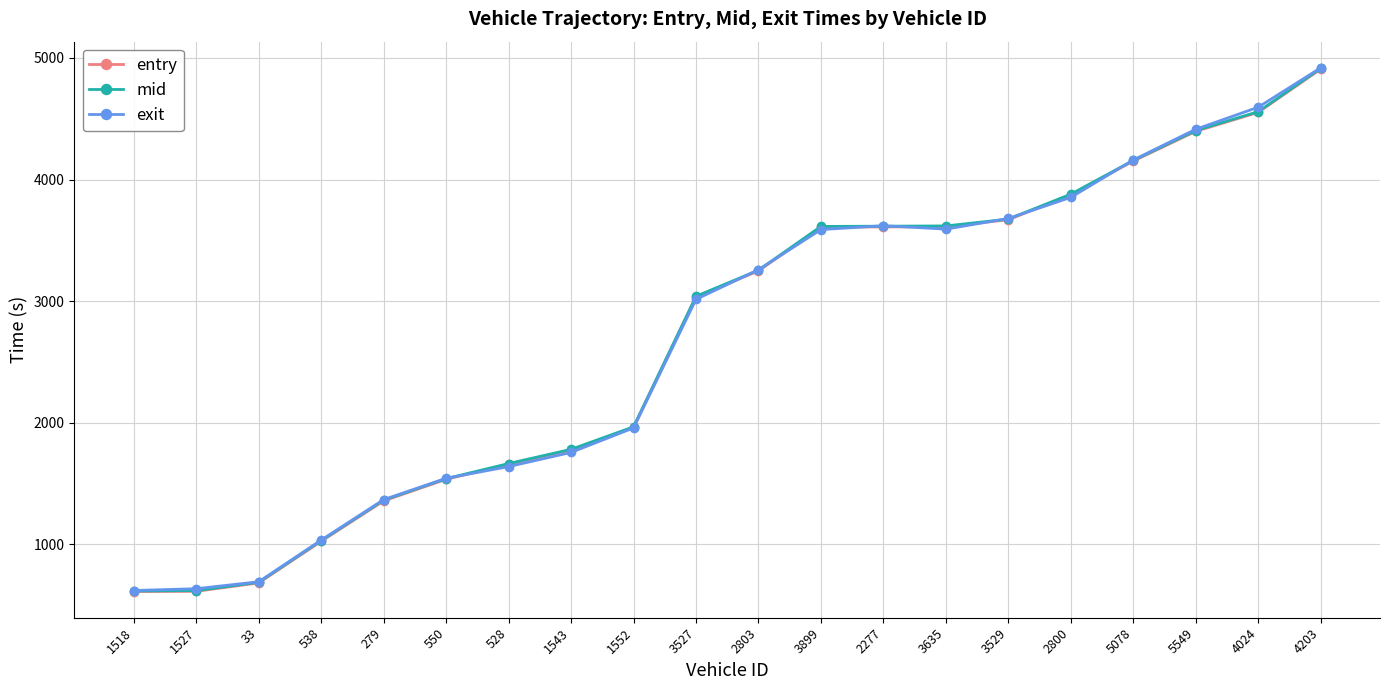

True or false: entry and mid intersect in this chart.

False